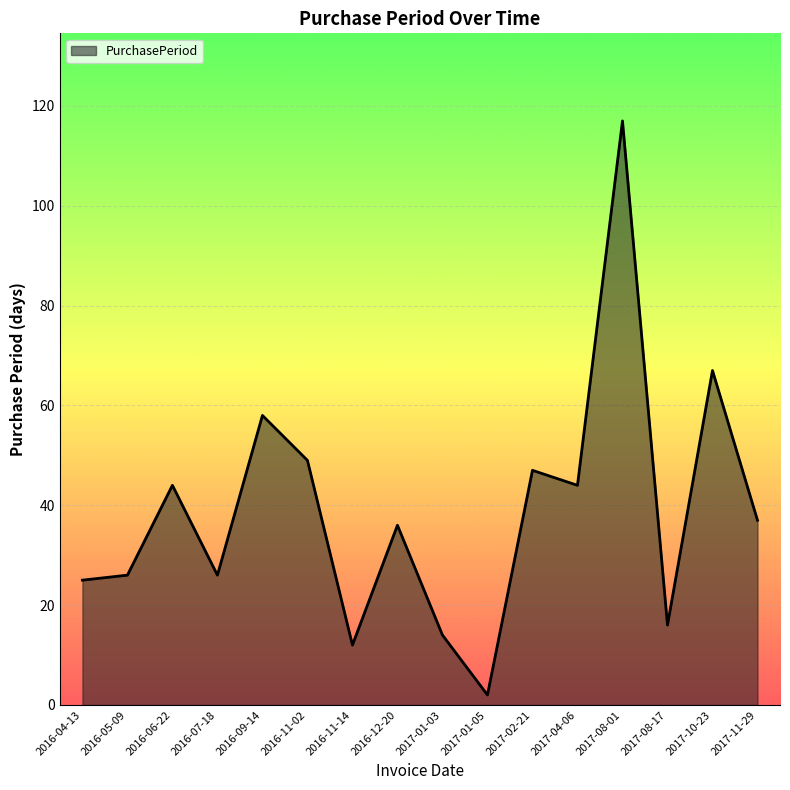

What is the change in value from 2016-07-18 to 2017-01-05?

-24